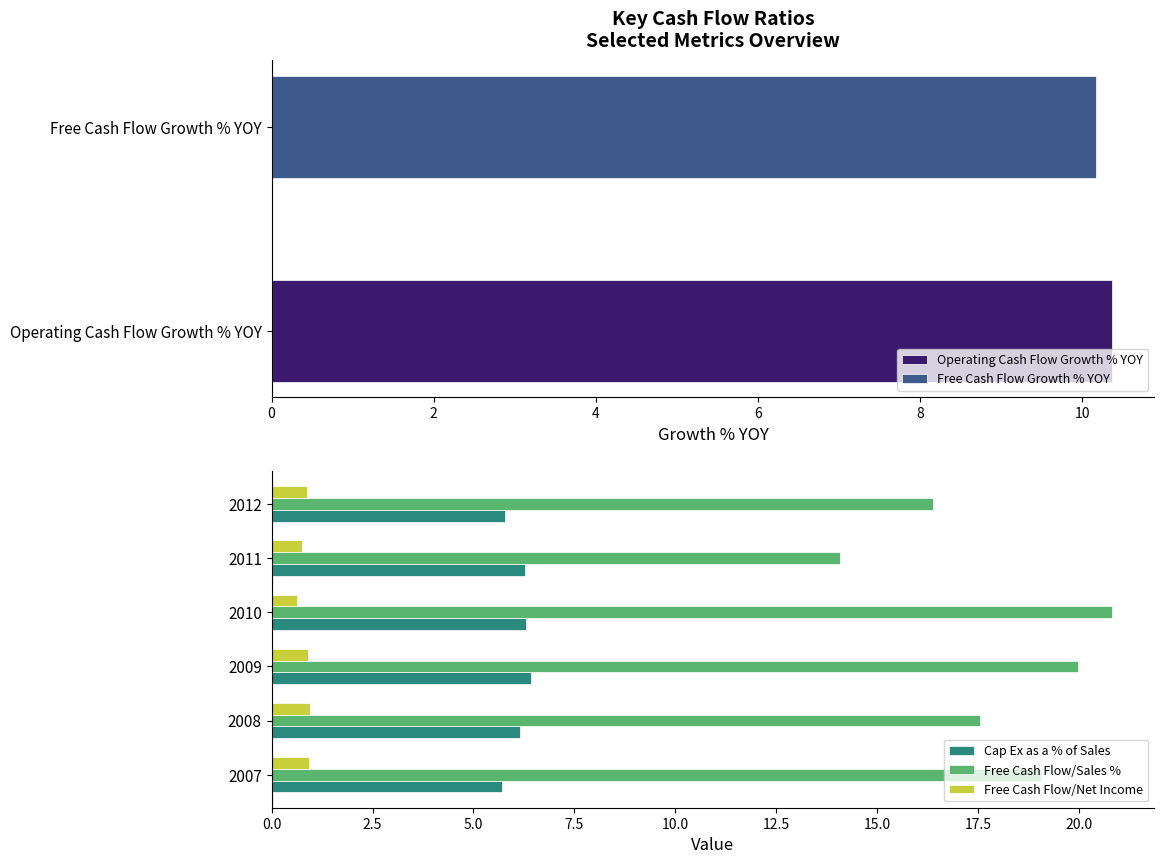

How many values in the Cap Ex as a % of Sales series are below 6?

2